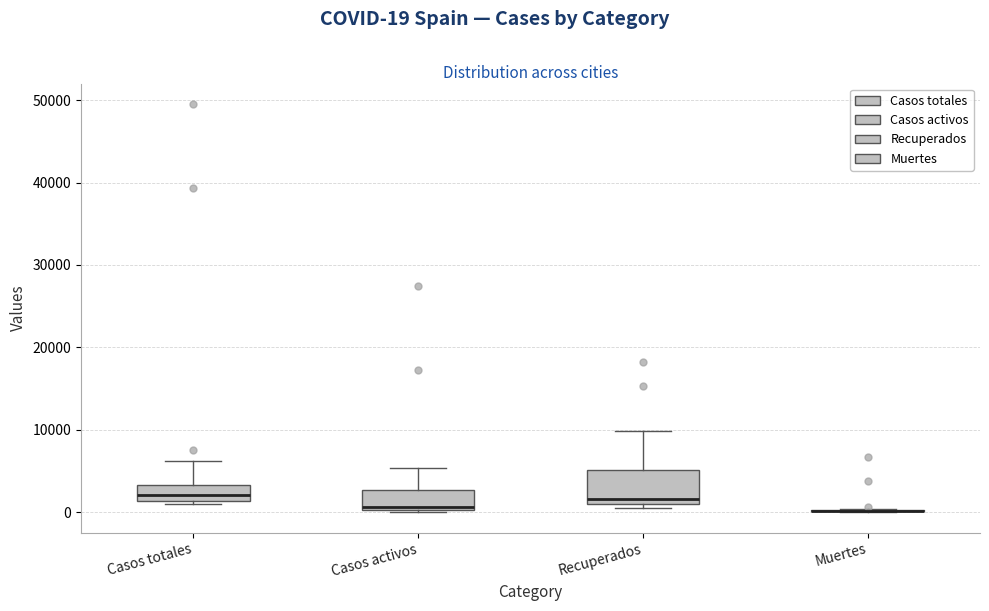

Comparing the boxes themselves (not the whiskers), which one is the tallest?

Recuperados